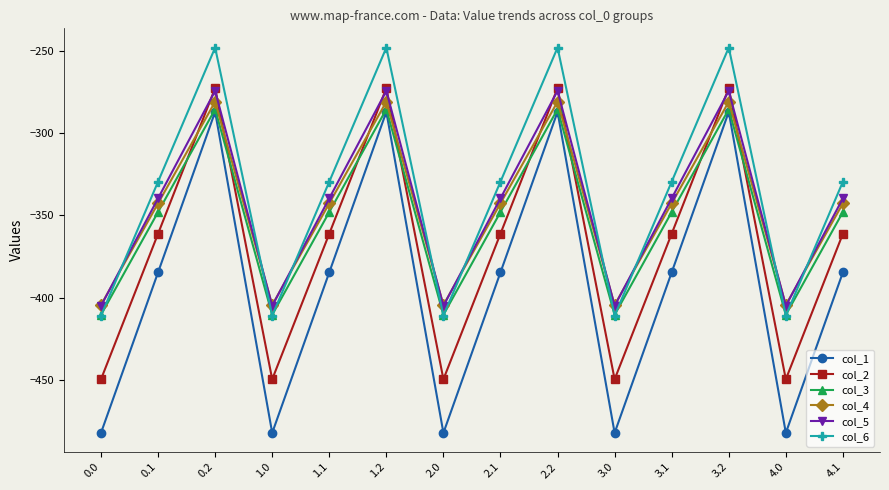

What are all the series names shown in the legend?

col_1, col_2, col_3, col_4, col_5, col_6